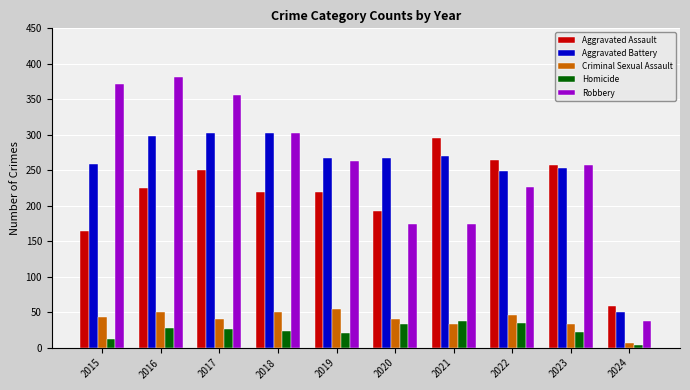

What is the spread (max minus min) of values at 2021?

262